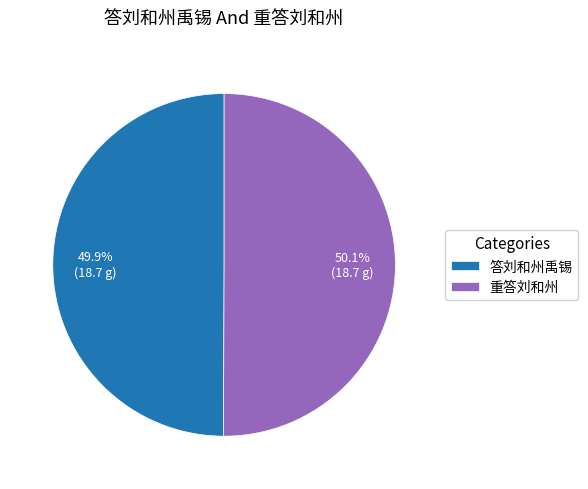

Do 答刘和州禹锡 and 重答刘和州 together represent more than half of the pie?

Yes